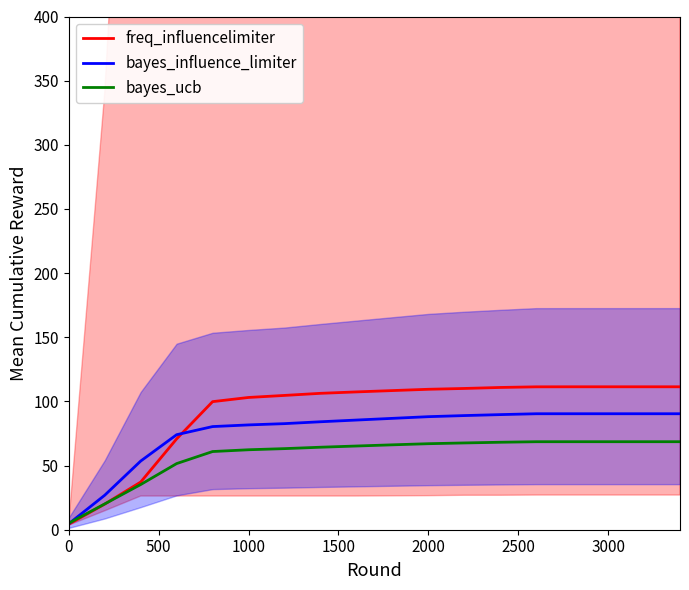

How many lines are shown in the chart?

3